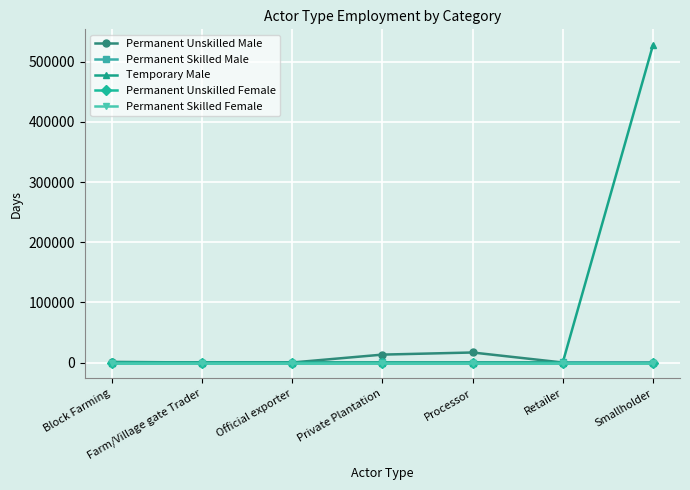

Which category has the lowest value across all series?

Farm/Village gate Trader